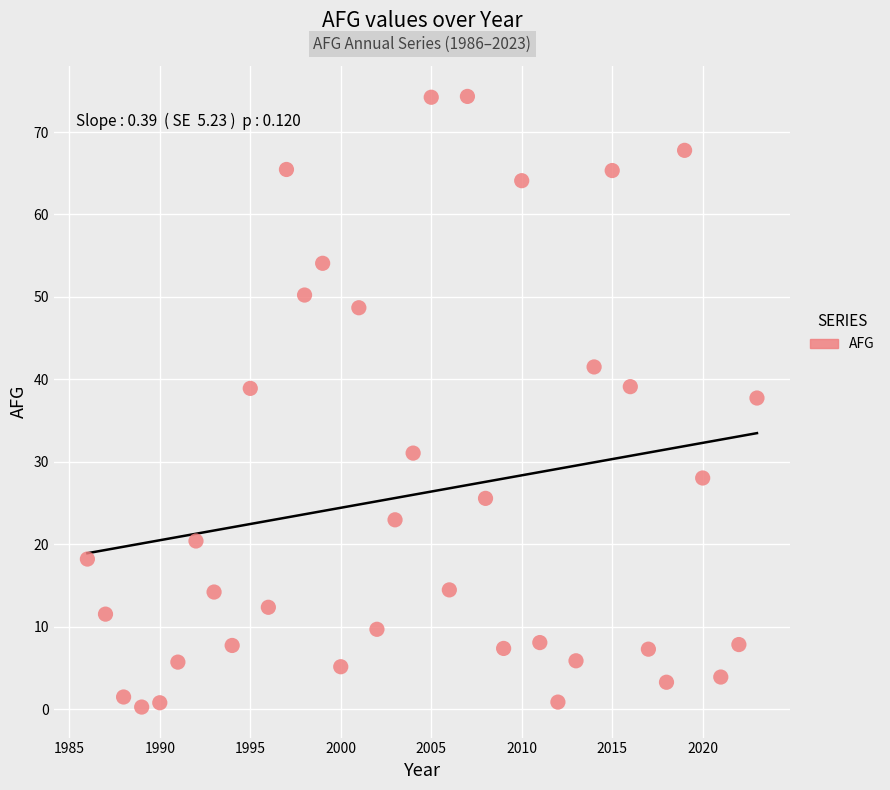

What is the range of X values (max minus min)?

37.0